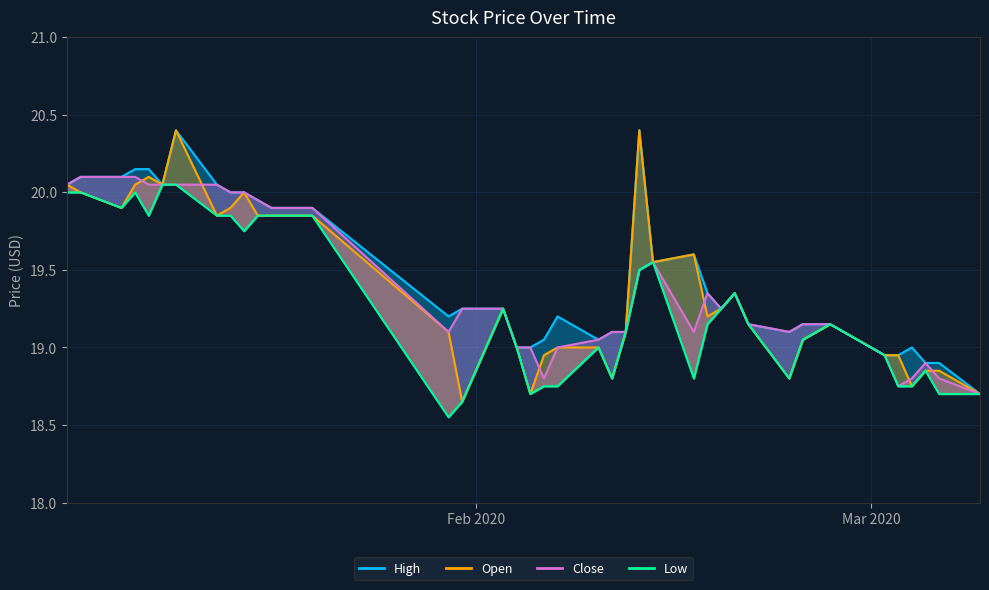

How many lines are shown in the chart?

4